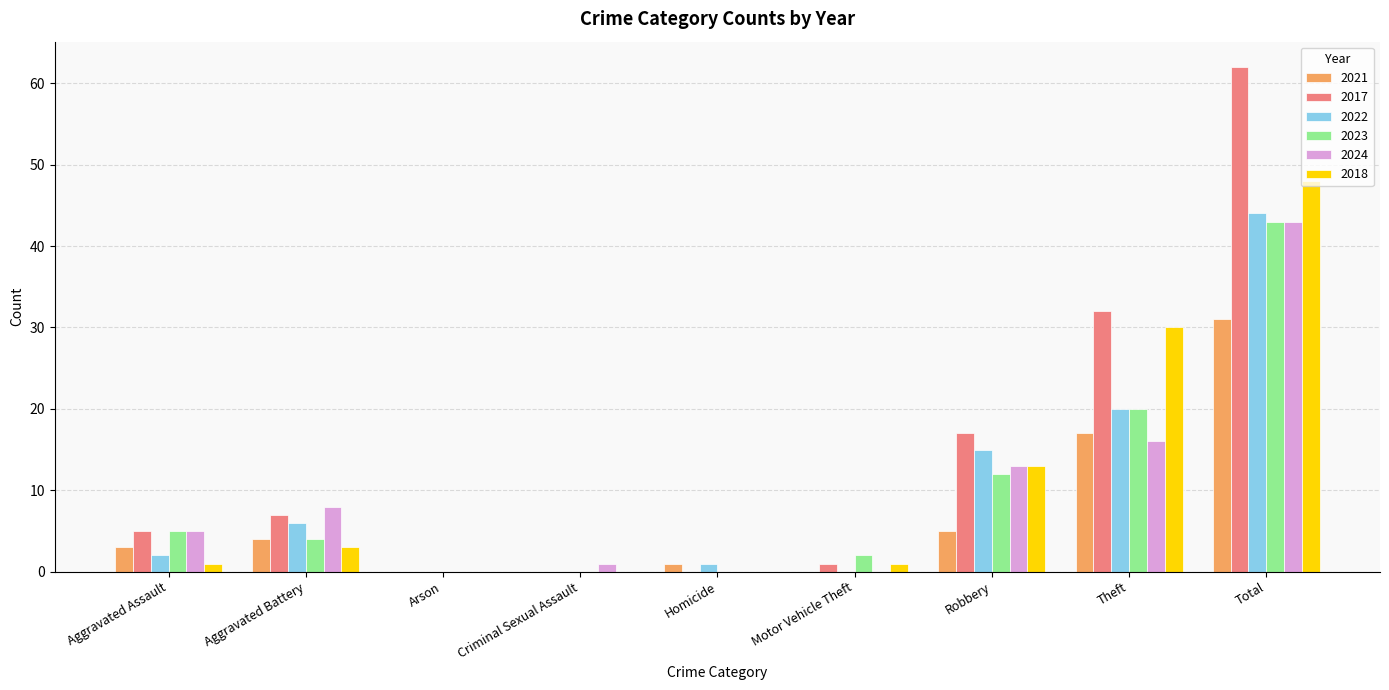

Which series has the largest total across all categories?

2017